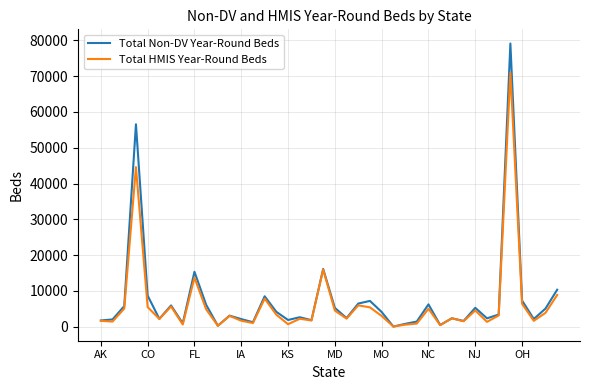

What is the highest value of the Total HMIS Year-Round Beds series?

71023